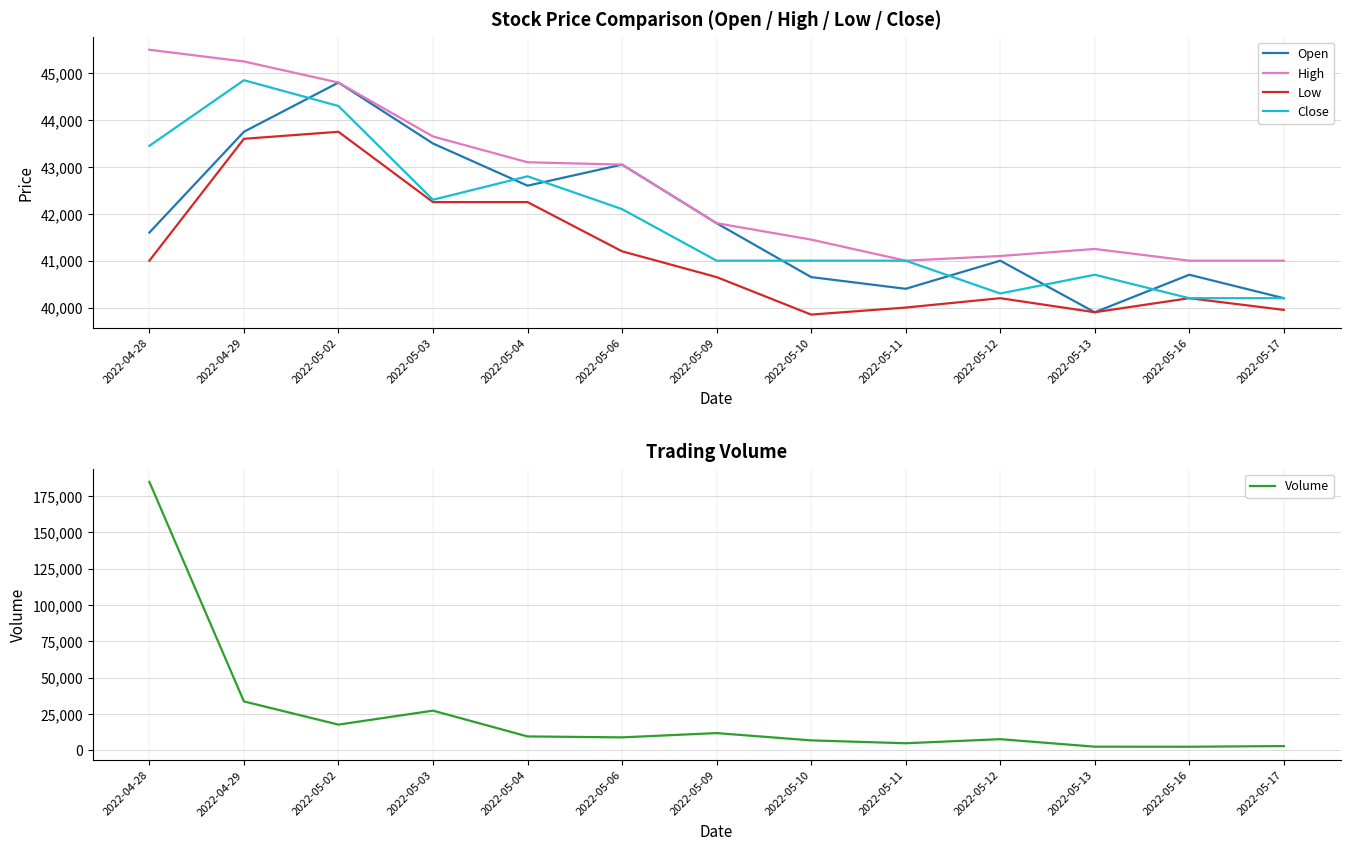

What is the label of the 6th point from the left?

2022-05-06